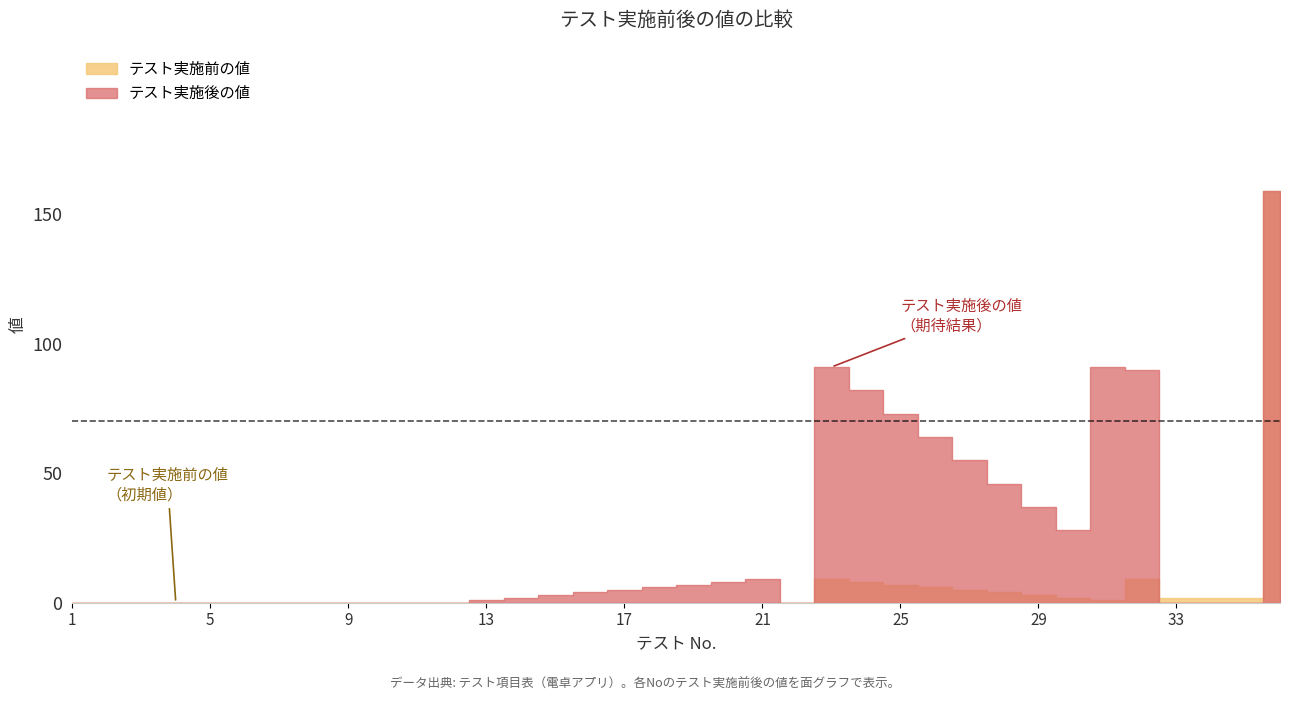

True or false: テスト実施前の値 has a value of 97 at 4.

False